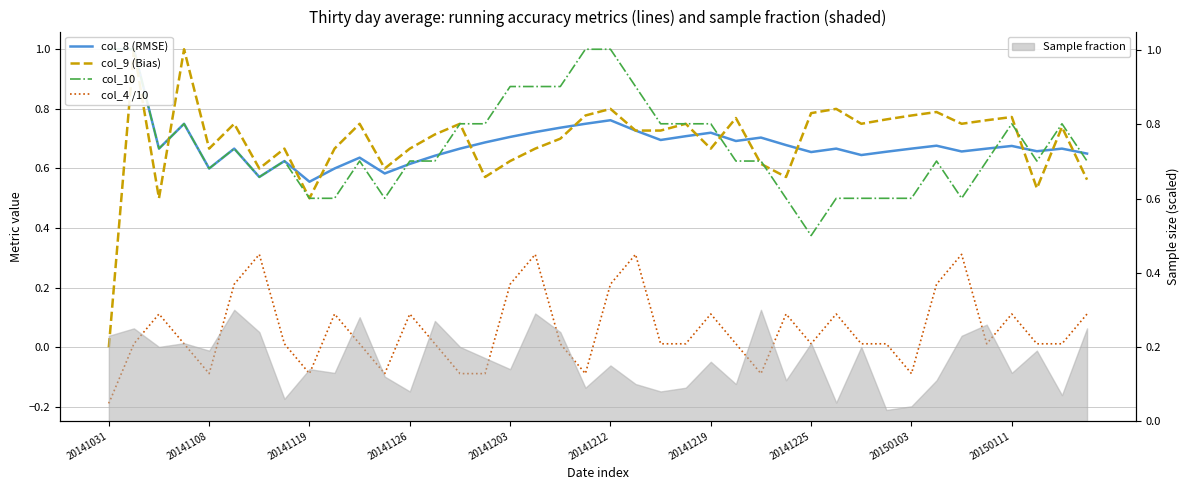

What is the maximum value for col_8 (RMSE)?

1.0